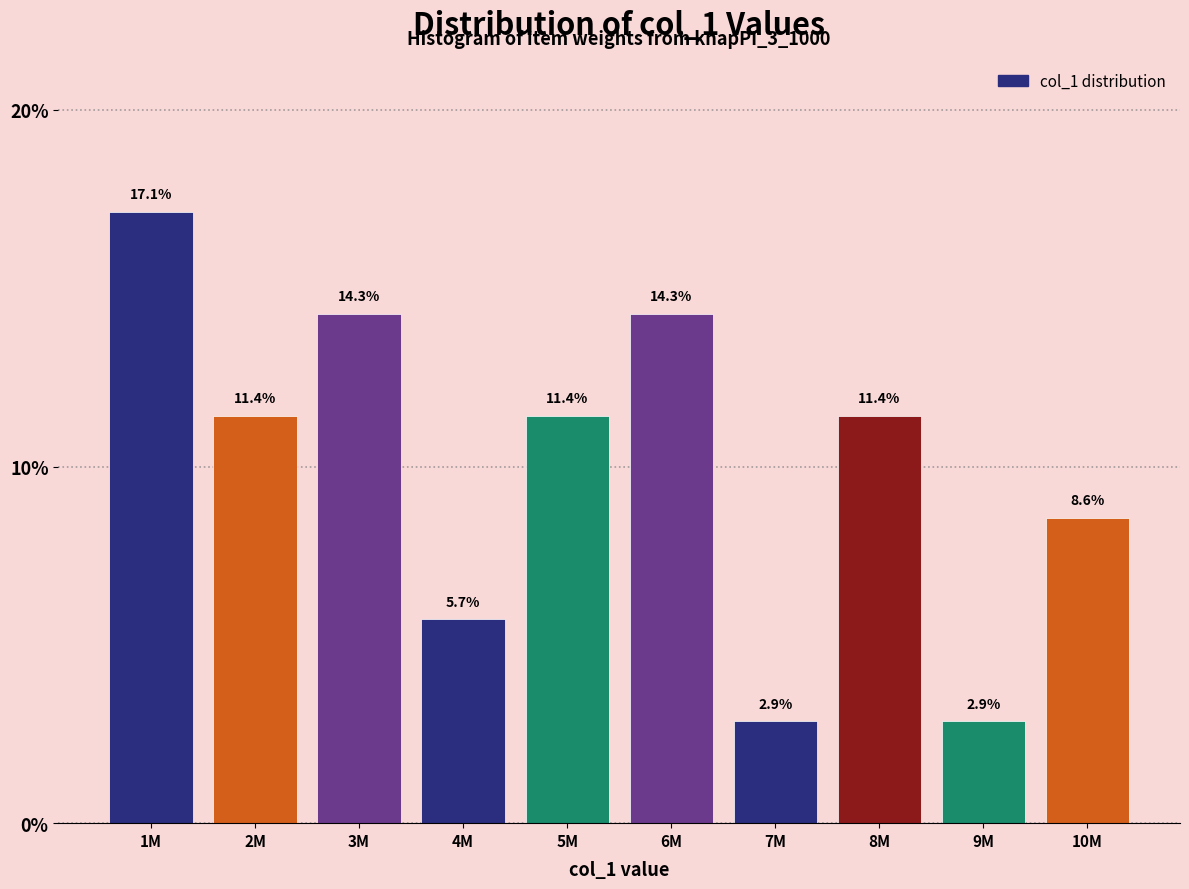

Reading left to right, what are all the values shown in this chart?

17.1	11.4	14.3	5.7	11.4	14.3	2.9	11.4	2.9	8.6